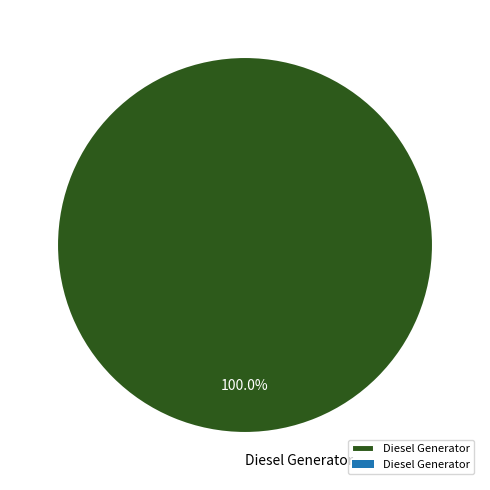

Rank the categories by value from lowest to highest.

Diesel Generator